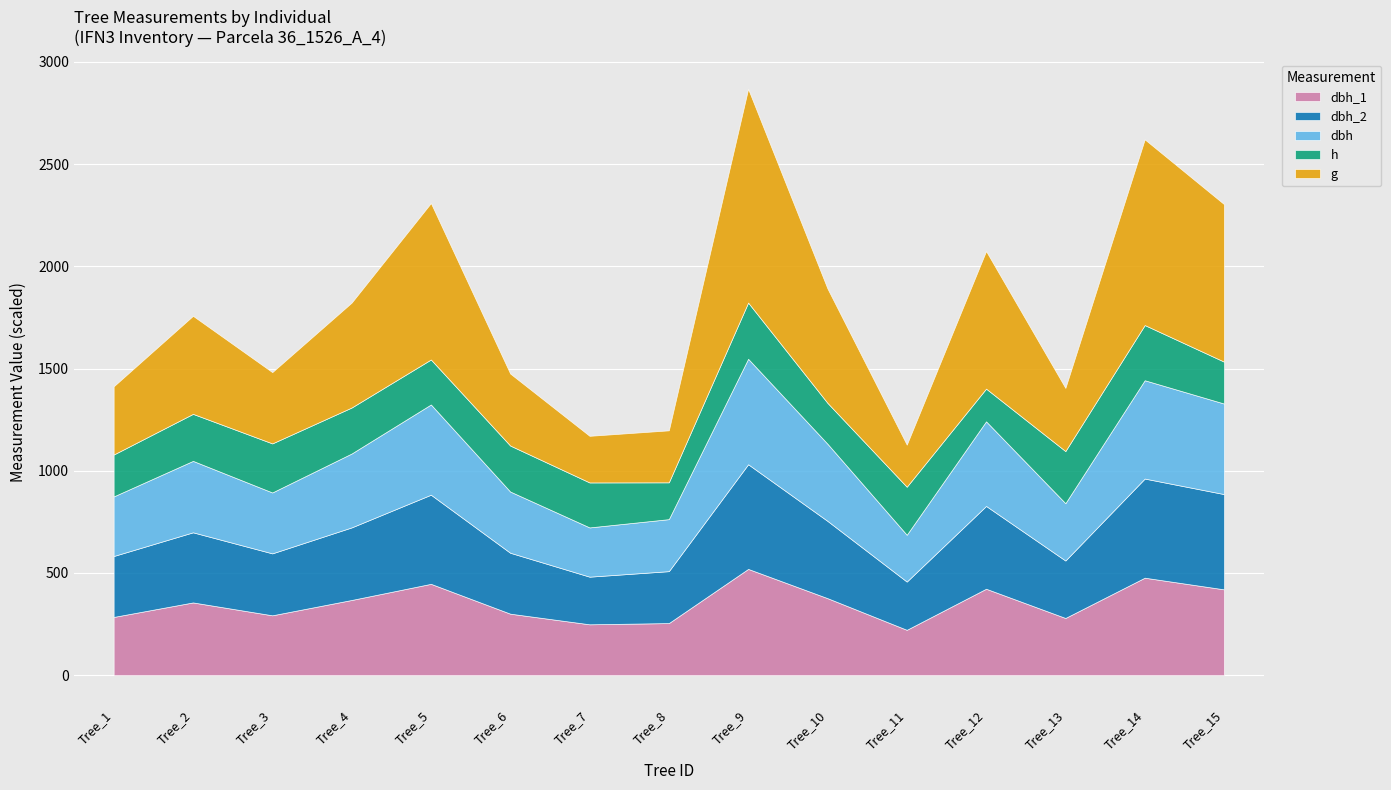

What is the total value across all series at Tree_11?

1127.9